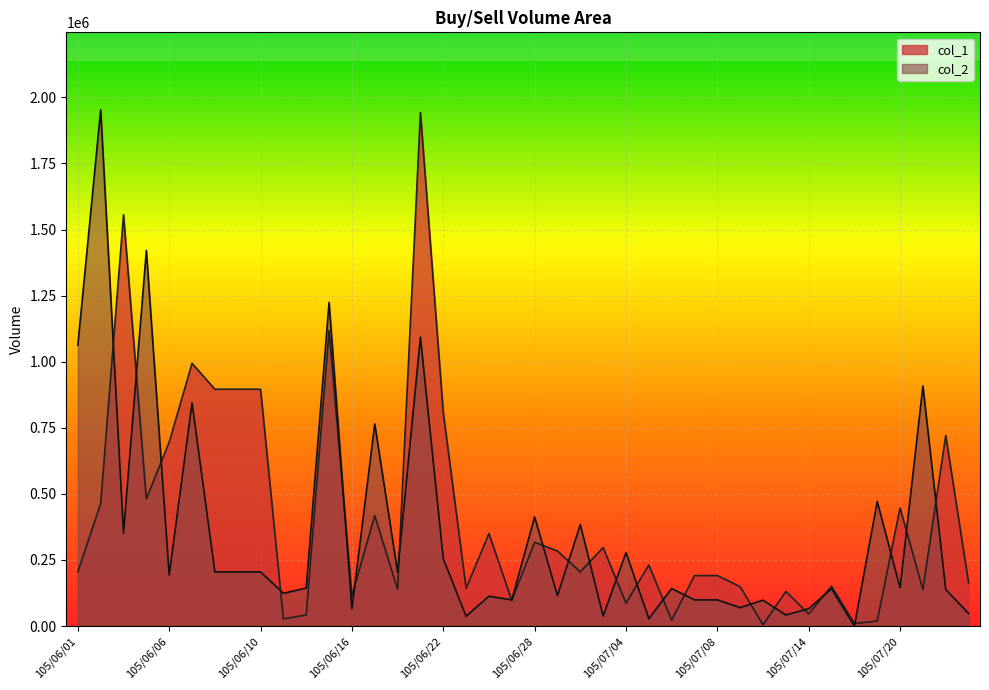

Rank the categories by col_1 value from highest to lowest.

105/06/21, 105/06/03, 105/06/15, 105/06/07, 105/06/08, 105/06/09, 105/06/10, 105/06/22, 105/07/22, 105/06/06, 105/06/04, 105/06/02, 105/07/20, 105/06/17, 105/06/24, 105/06/28, 105/07/01, 105/06/29, 105/07/05, 105/06/01, 105/06/30, 105/07/07, 105/07/08, 105/07/25, 105/07/15, 105/07/11, 105/06/23, 105/06/20, 105/07/21, 105/07/13, 105/06/16, 105/06/27, 105/07/04, 105/07/14, 105/06/14, 105/06/13, 105/07/06, 105/07/19, 105/07/18, 105/07/12